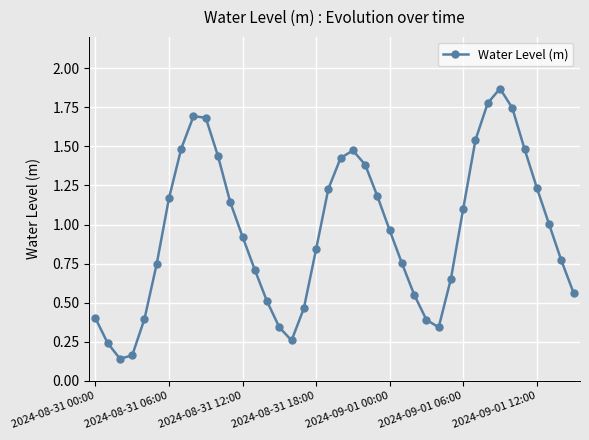

How many interior local valleys (lower than both neighbors) does the data have?

3